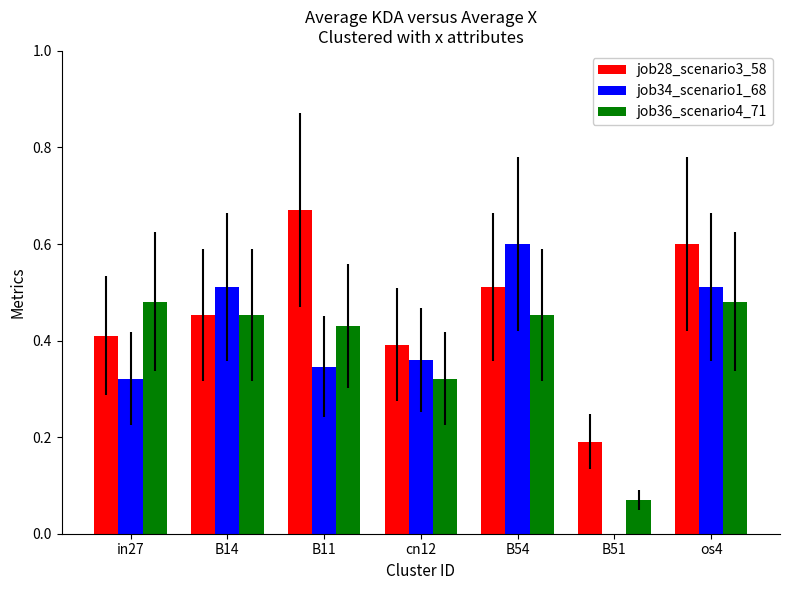

What is the sum of all job34_scenario1_68 values?

2.7